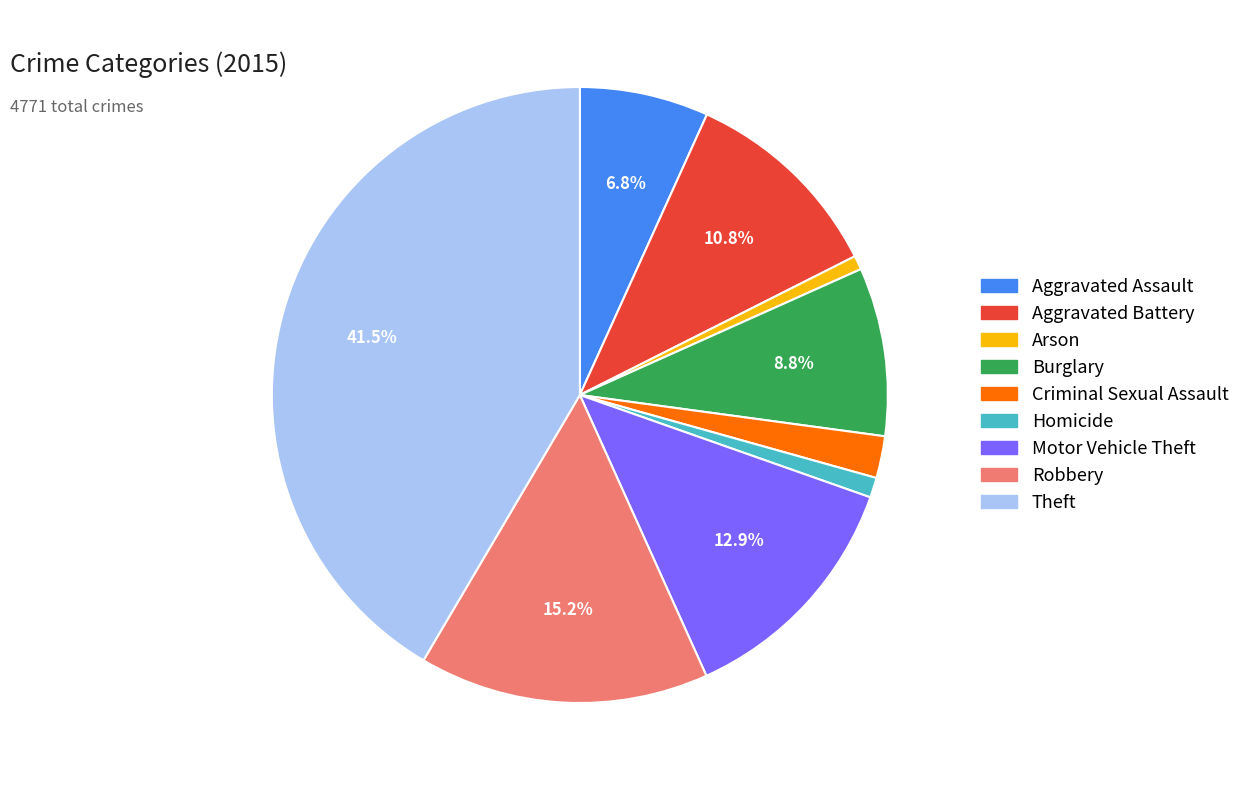

Is there any slice that represents more than half of the pie?

No